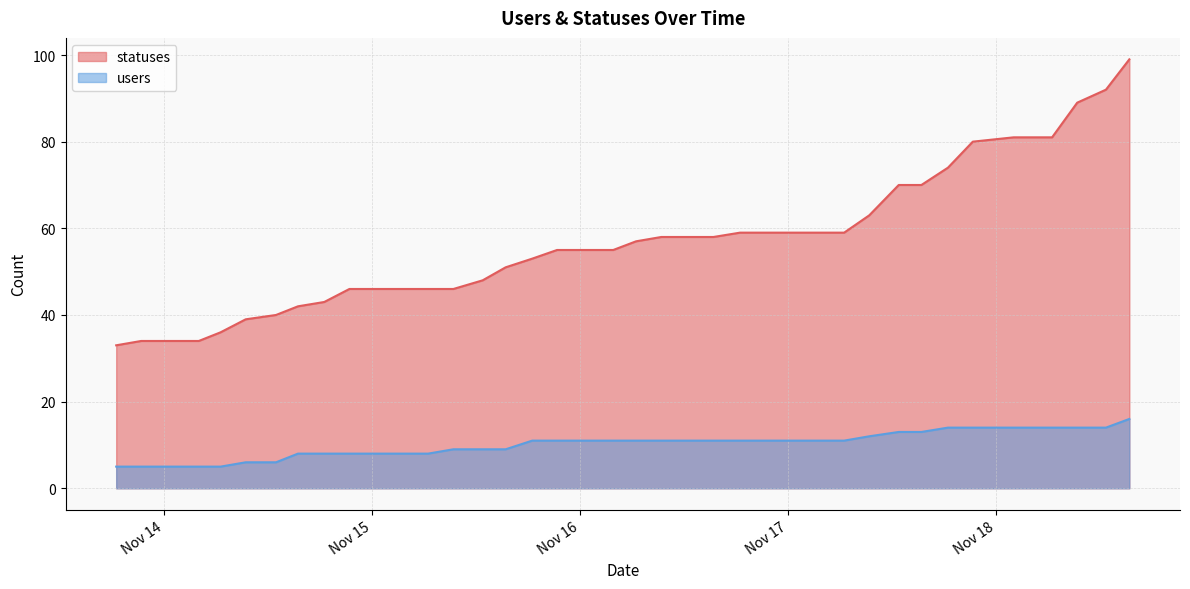

True or false: statuses and users intersect in this chart.

False